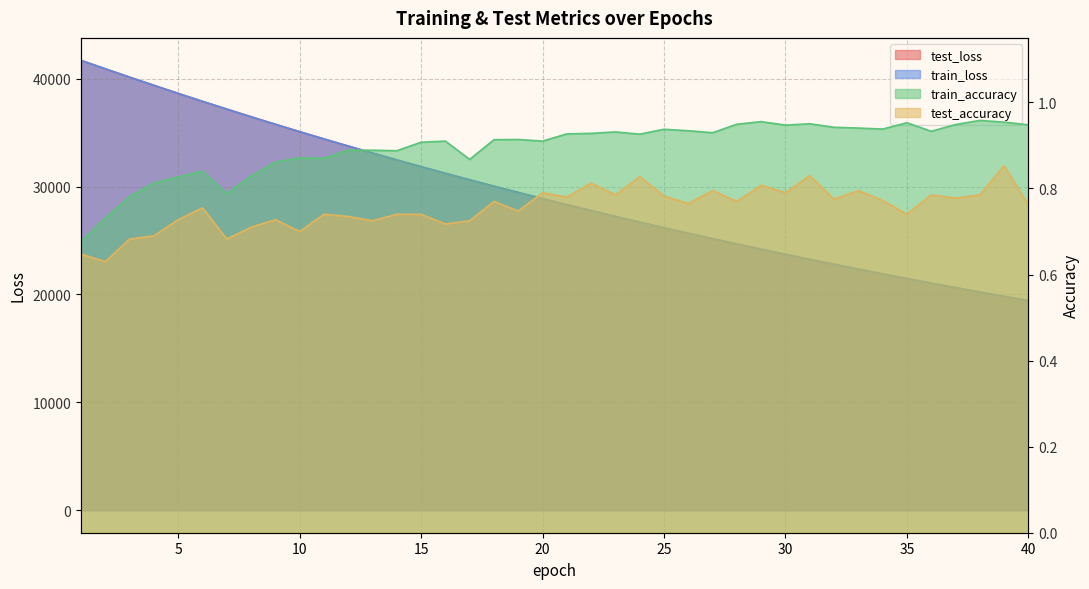

How many lines are shown in the chart?

4